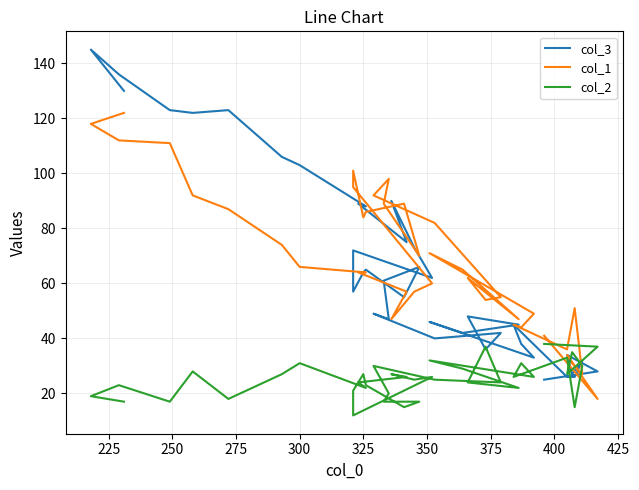

What is the maximum value for col_2?

38